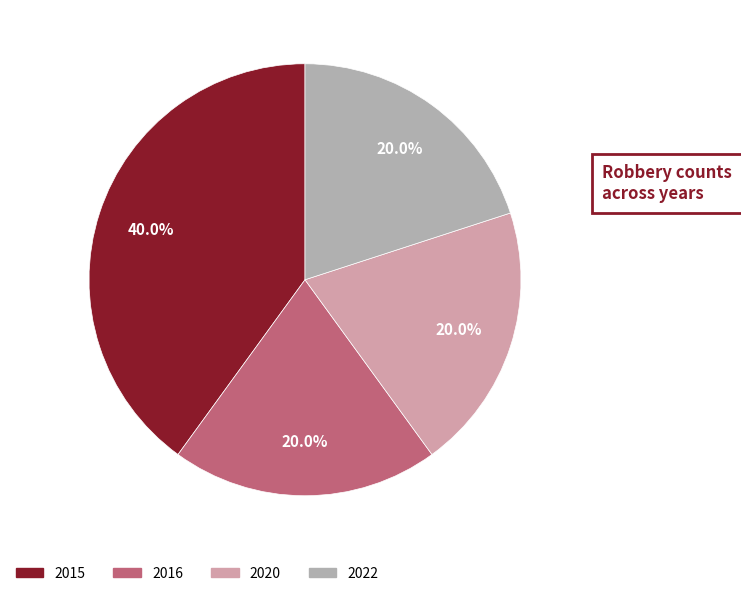

Between 2016 and 2015, which is larger?

2015